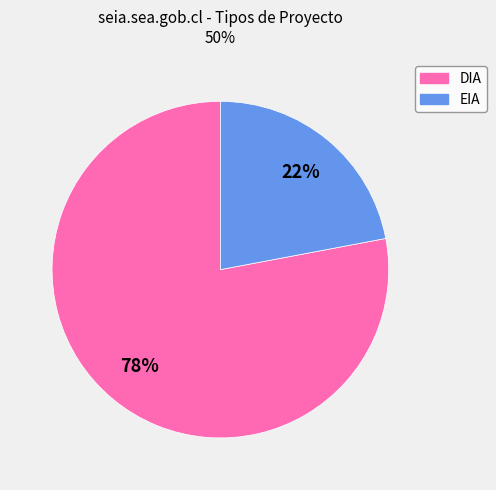

Is there any slice that represents more than half of the pie?

Yes